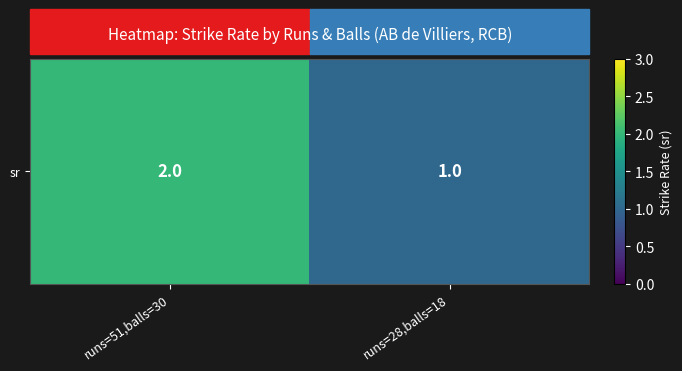

The chart shows a value of 1 at runs=51,balls=30. True or false?

False